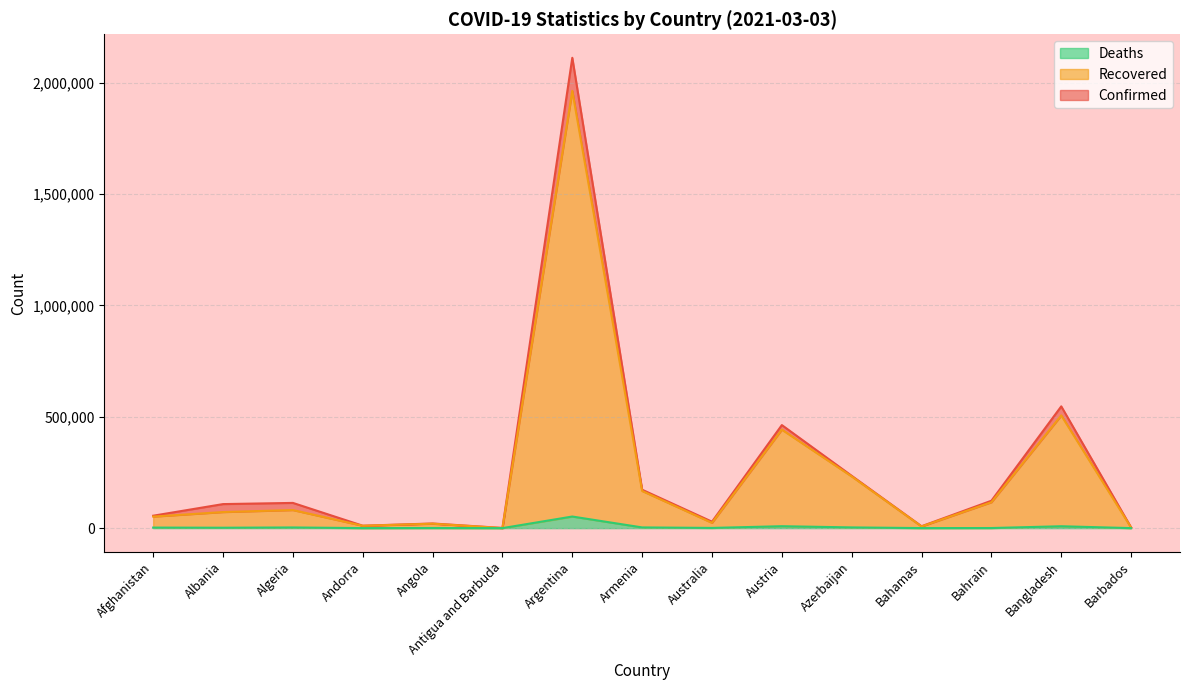

How many series are shown in this chart?

3